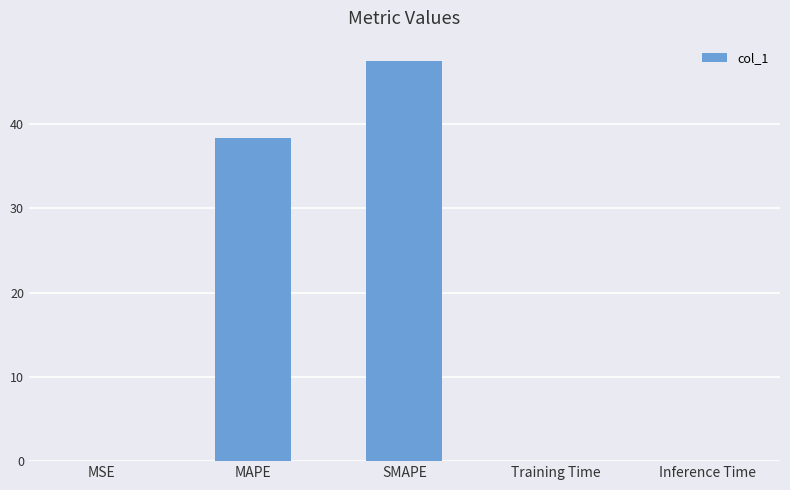

At which category does the chart reach its peak across all series?

SMAPE